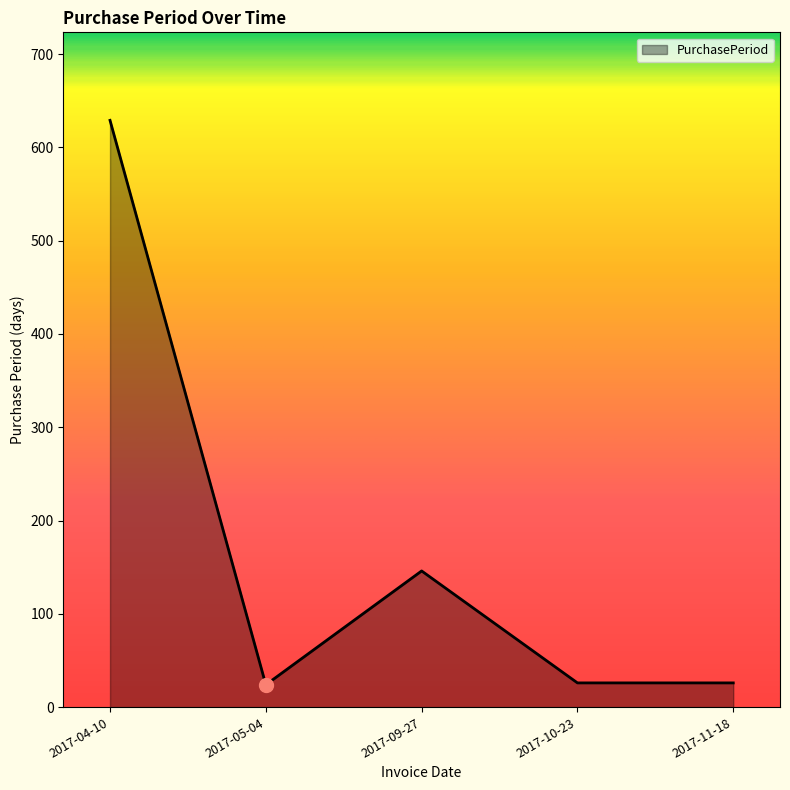

Does the chart have visible grid lines?

No